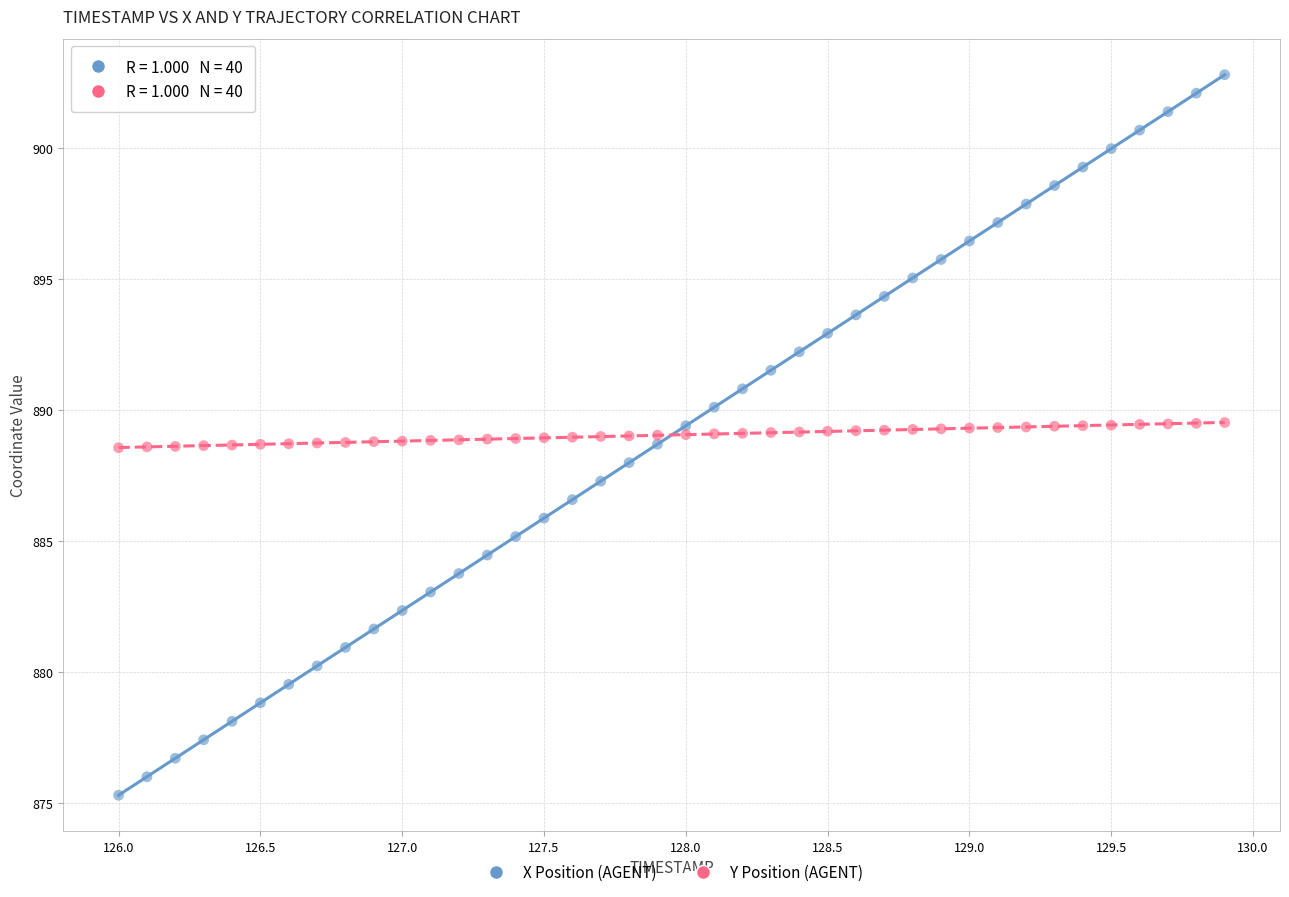

Across all data points, what is the range of Y values (max minus min)?

27.5